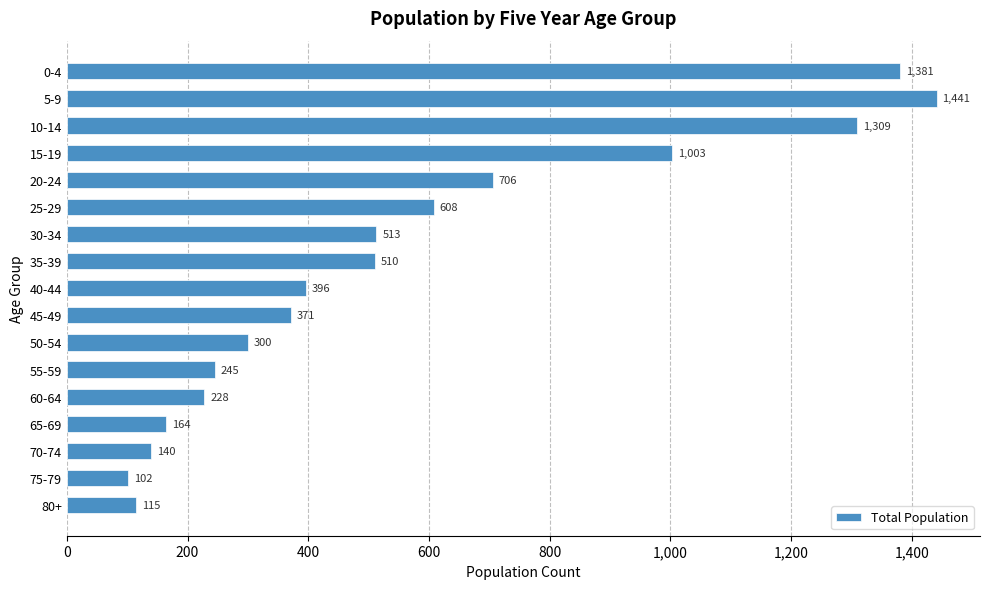

Reading top to bottom, what are all the values shown in this chart?

1381	1441	1309	1003	706	608	513	510	396	371	300	245	228	164	140	102	115